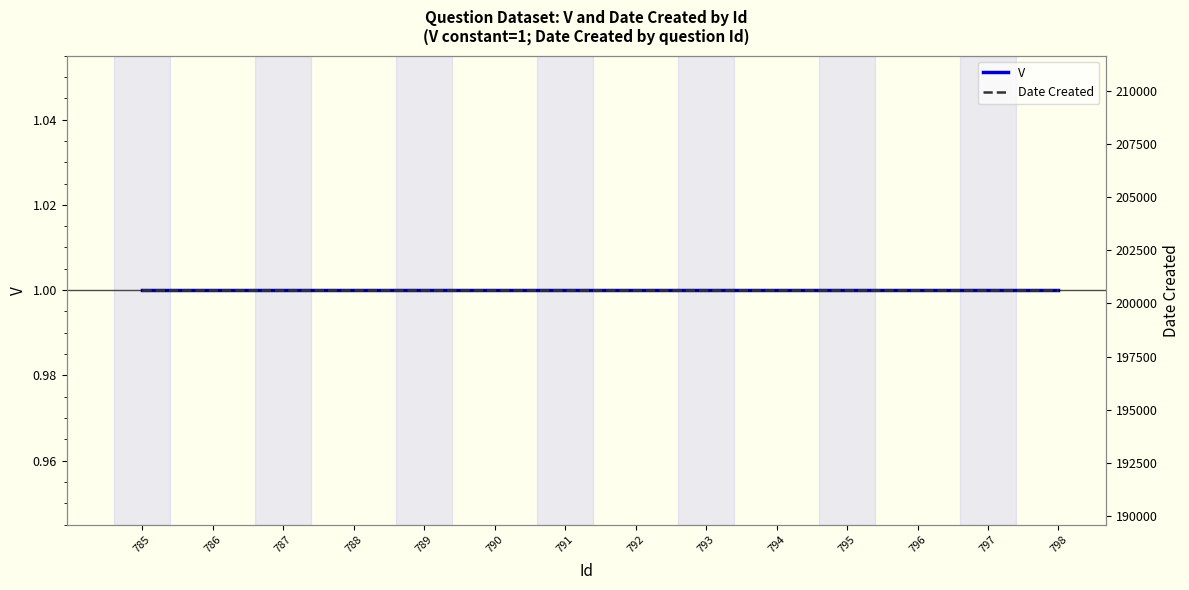

What is the spread (max minus min) of values at 787?

200622